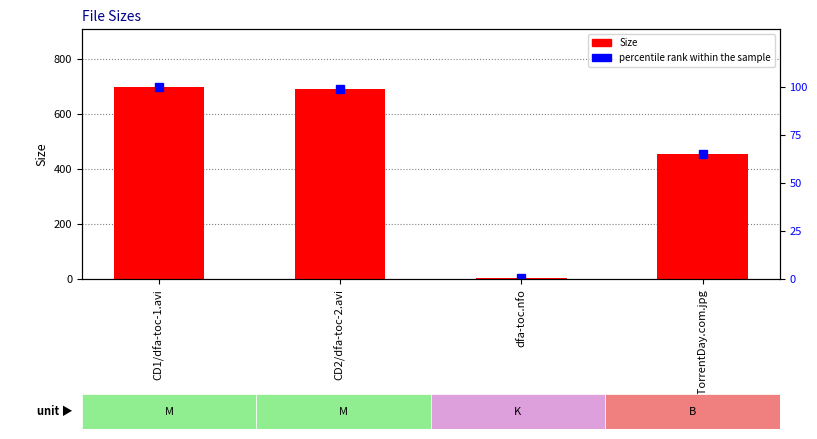

List the series in order of their overall mean, lowest first.

percentile rank within the sample, Size